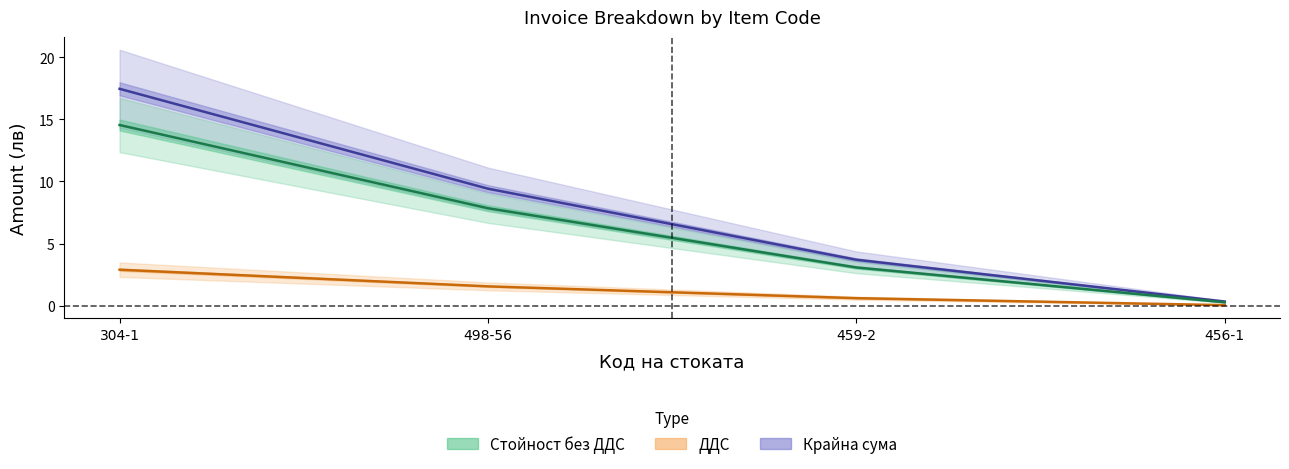

Is this an area chart (filled region under the line)?

No